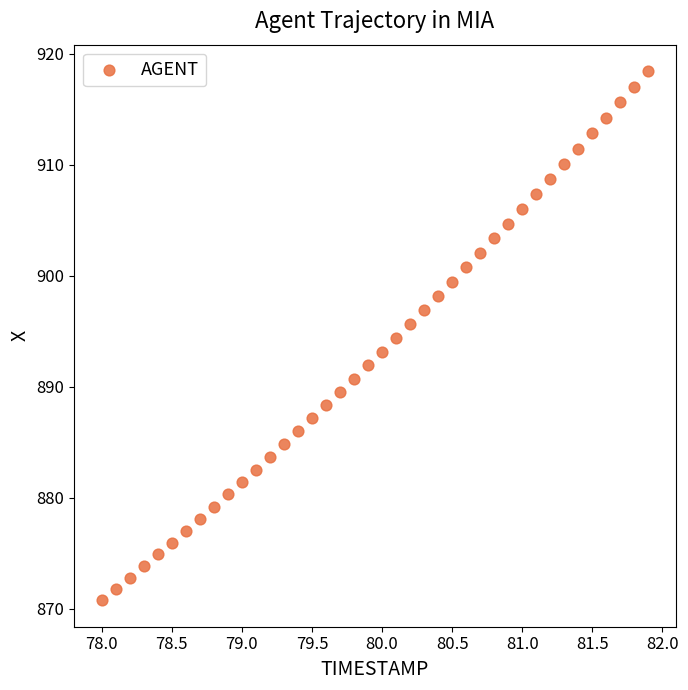

What is the range of Y values (max minus min)?

47.7